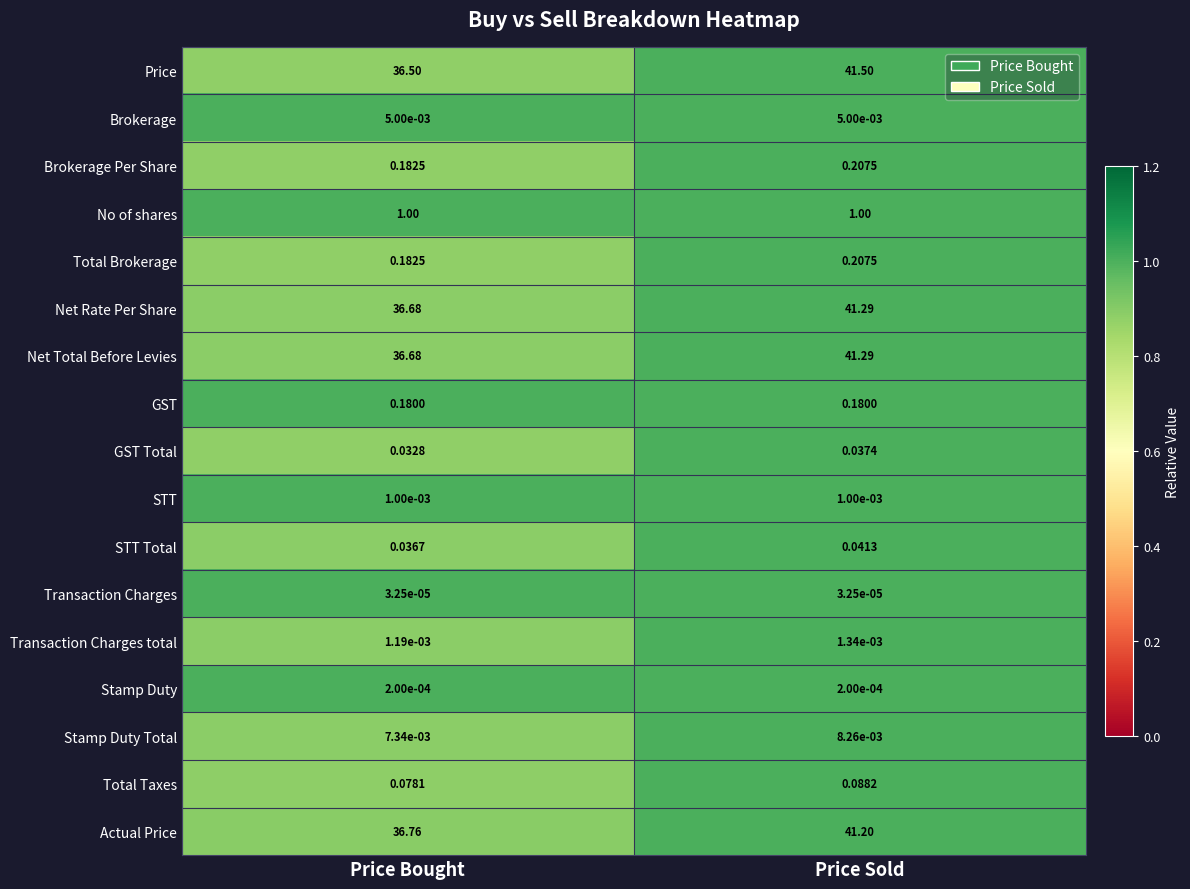

Between Price Bought and Price Sold, which series saw the biggest shift?

Price